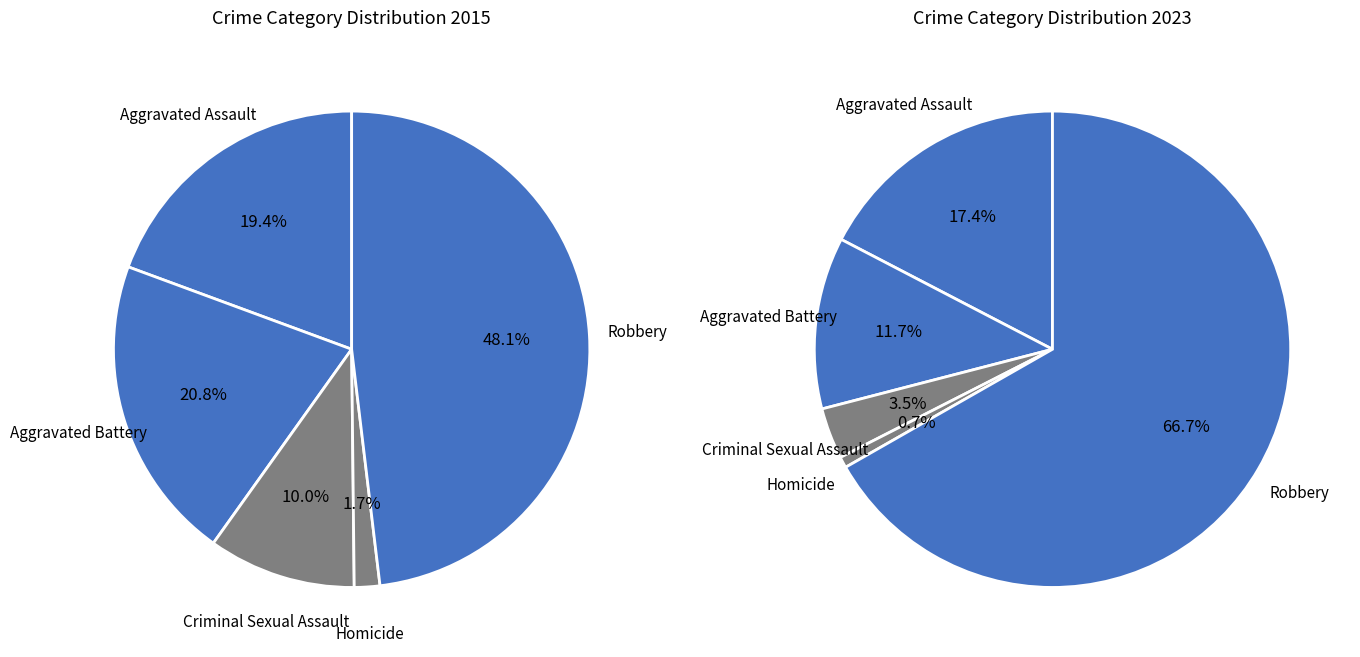

What percentage is the 2 slice, to the nearest percent?

3%